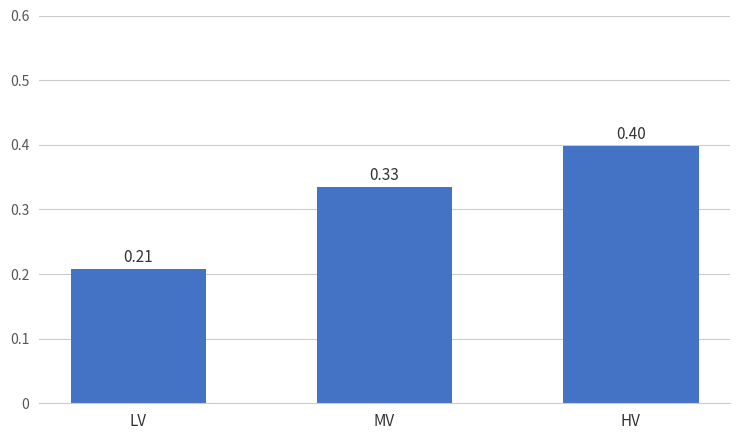

Which has a higher value, MV or LV?

MV